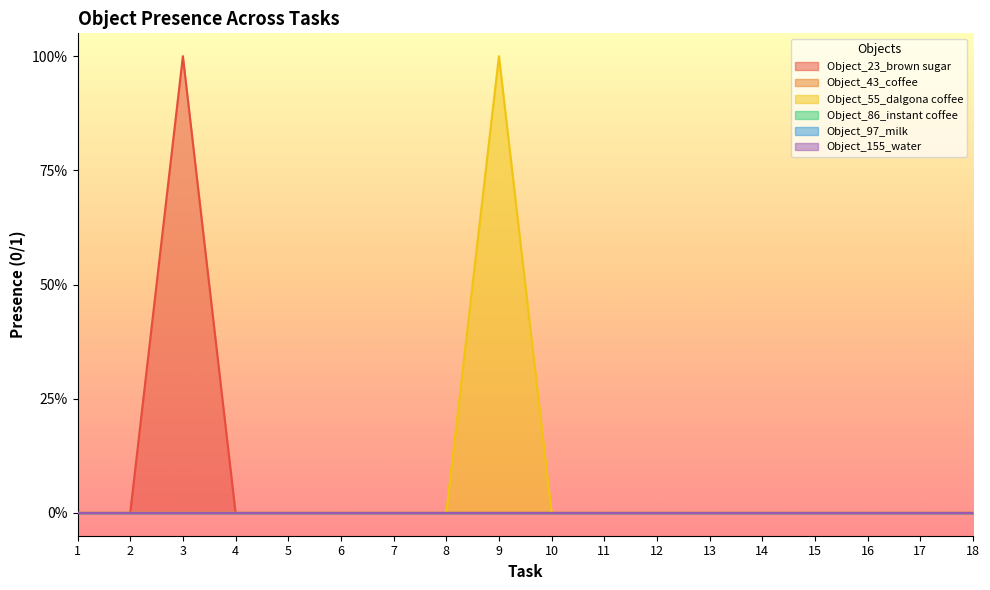

At how many categories does at least one series exceed 0?

2